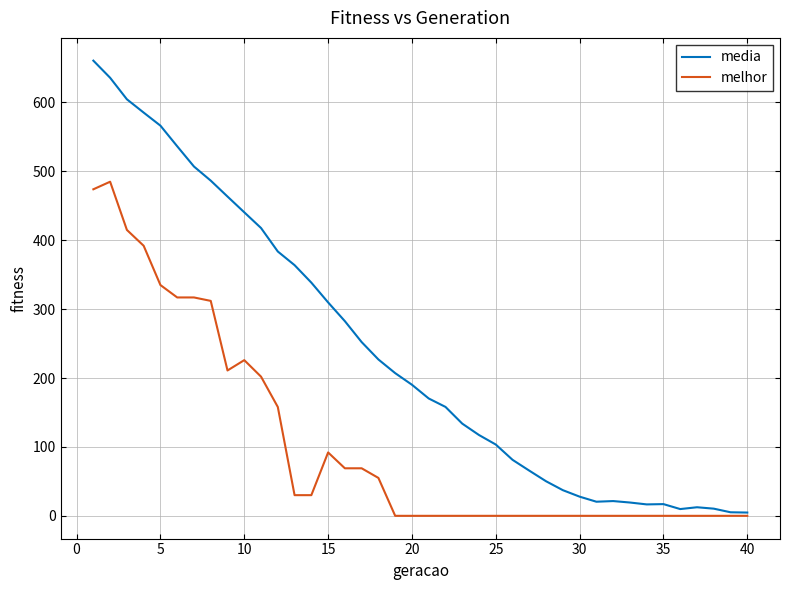

Which series has the widest spread of values?

media